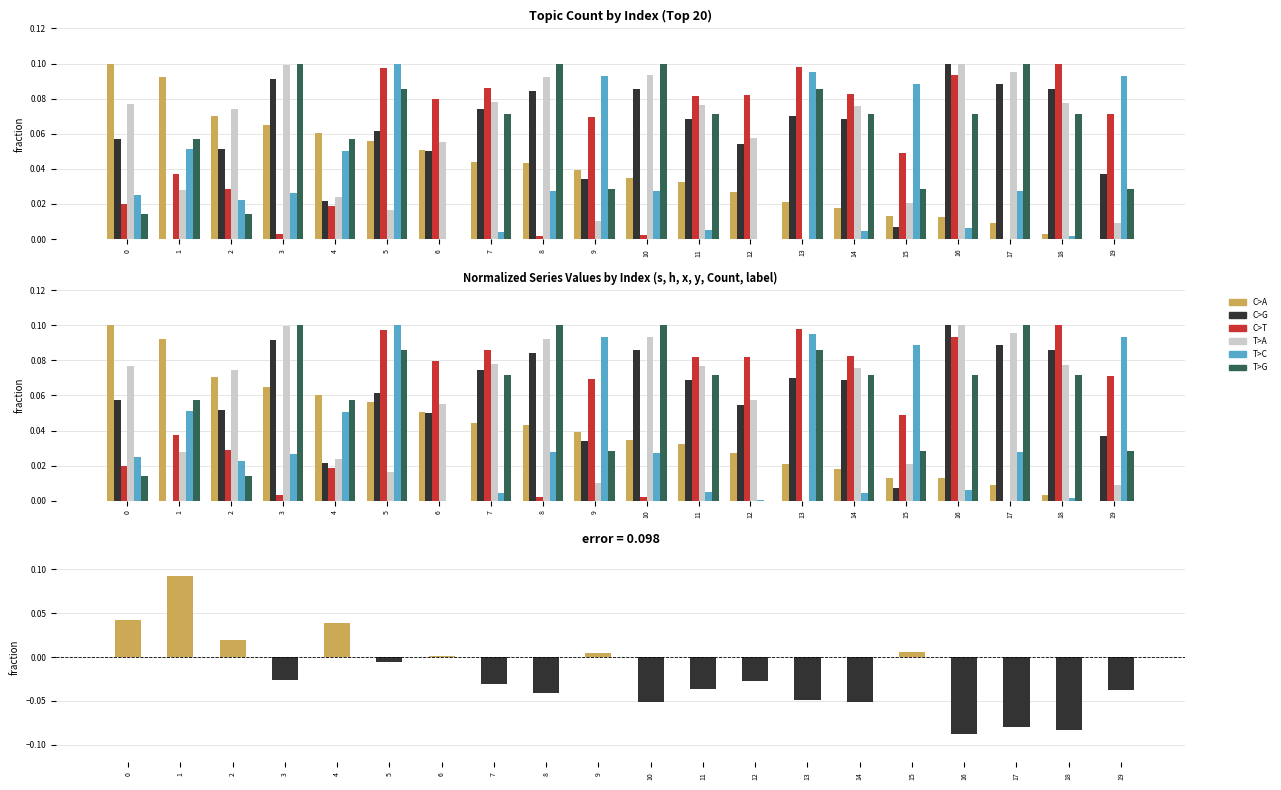

What is the difference between the maximum and minimum values in the T>C series?

0.1